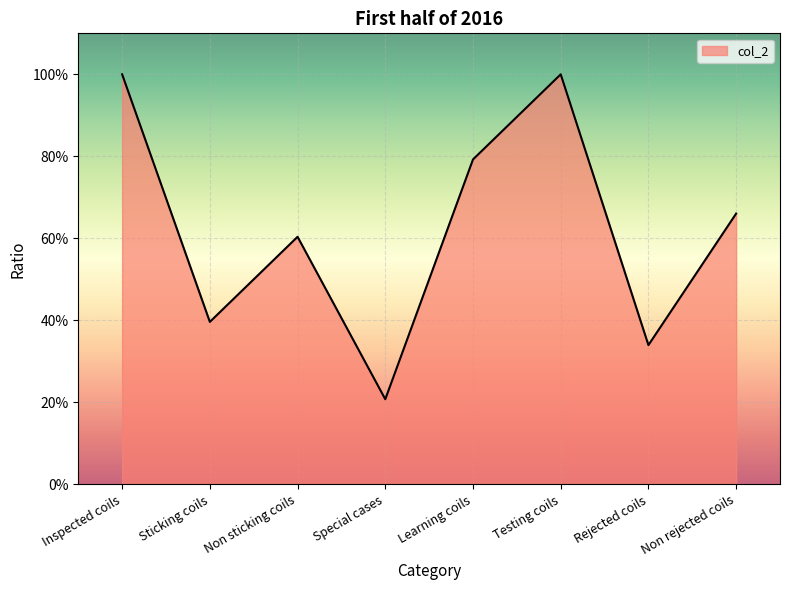

True or false: the data shows 1.6 at Testing coils.

False